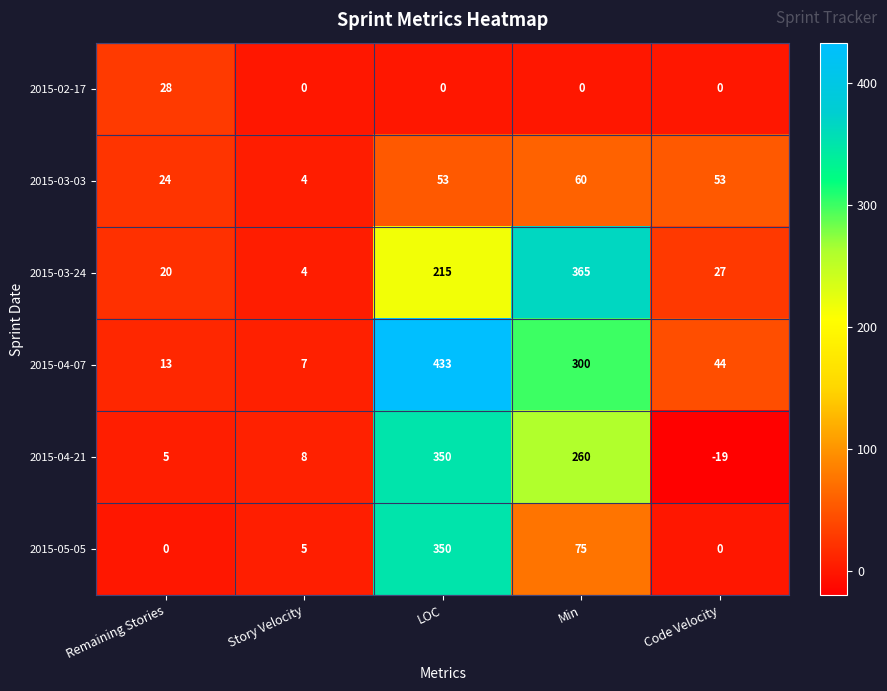

What is the sum of the 2015-04-07 values at Story Velocity and Min?

307